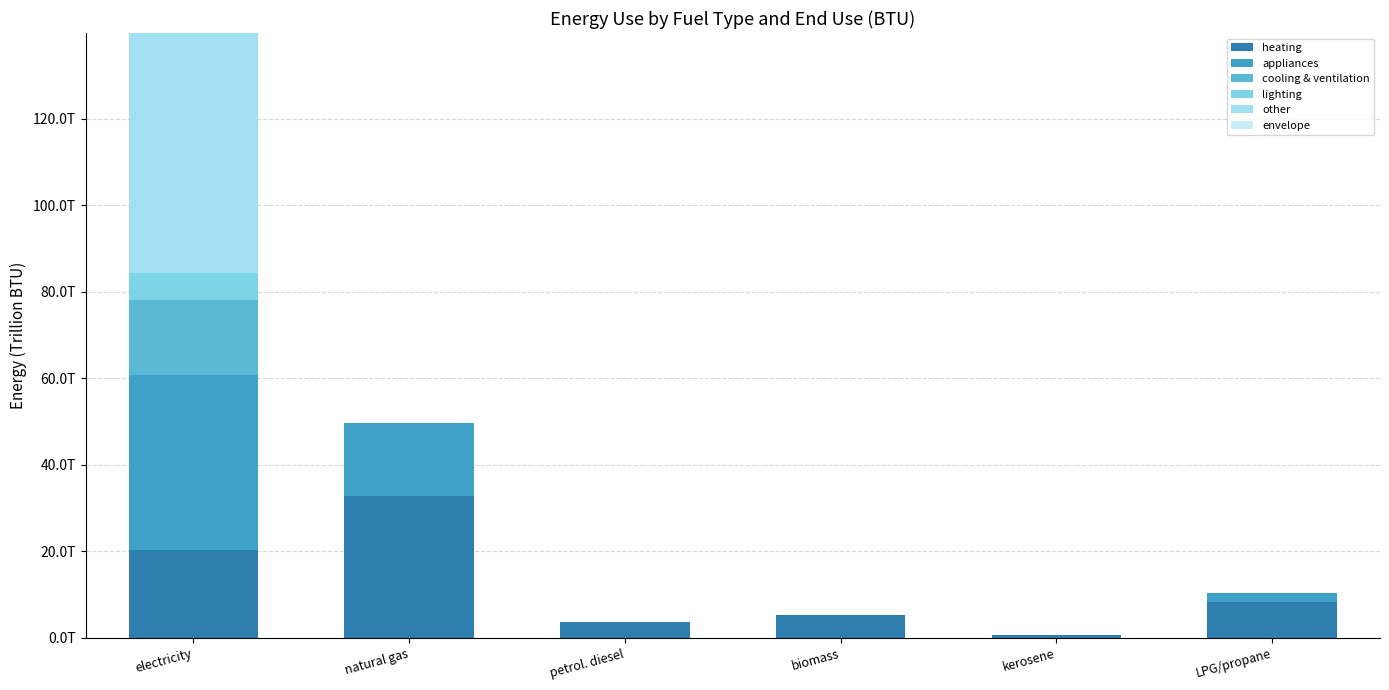

The value of lighting at petrol. diesel is 2725497159656.0. True or false?

False